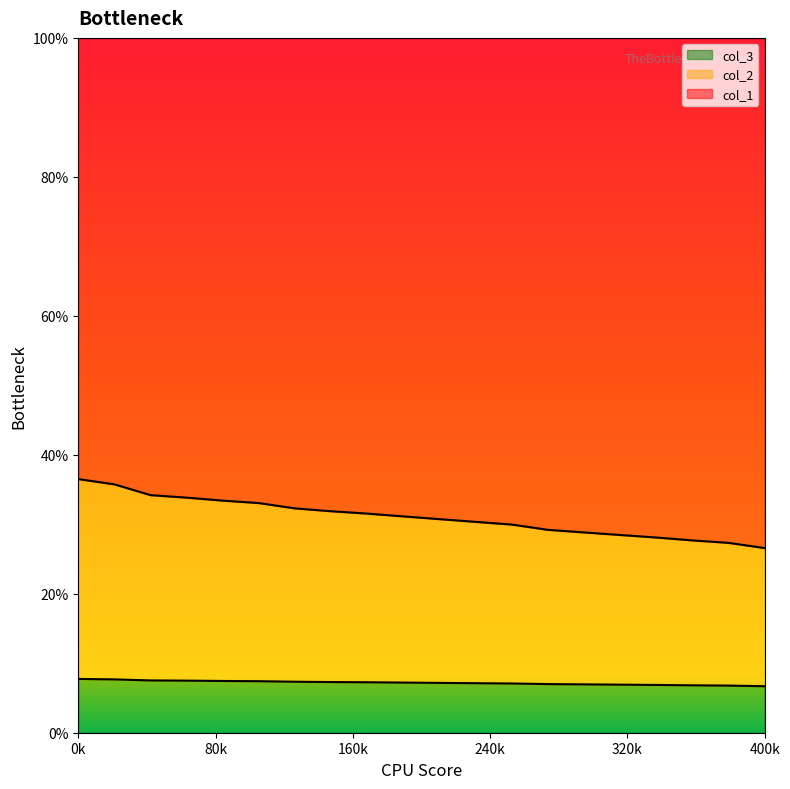

Reading right to left, extract all data points from this chart.

col_1: 6.7	6.8	6.8	6.9	6.9	7.0	7.0	7.1	7.1	7.2	7.2	7.3	7.3	7.3	7.4	7.4	7.5	7.5	7.7	7.7
col_2: 26.6	27.3	27.7	28.1	28.5	28.8	29.2	30.0	30.3	30.7	31.1	31.5	31.9	32.3	33.1	33.4	33.8	34.2	35.7	36.5